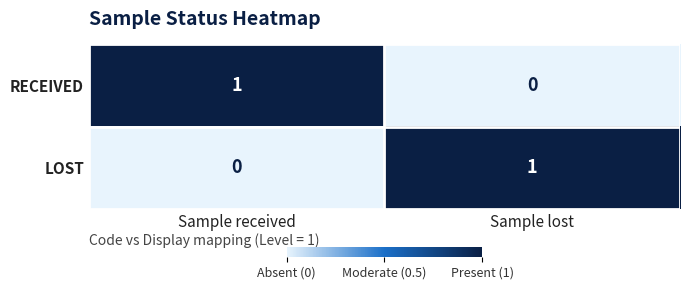

Reading left to right, what are all the values shown in this chart?

RECEIVED: 1	0
LOST: 0	1